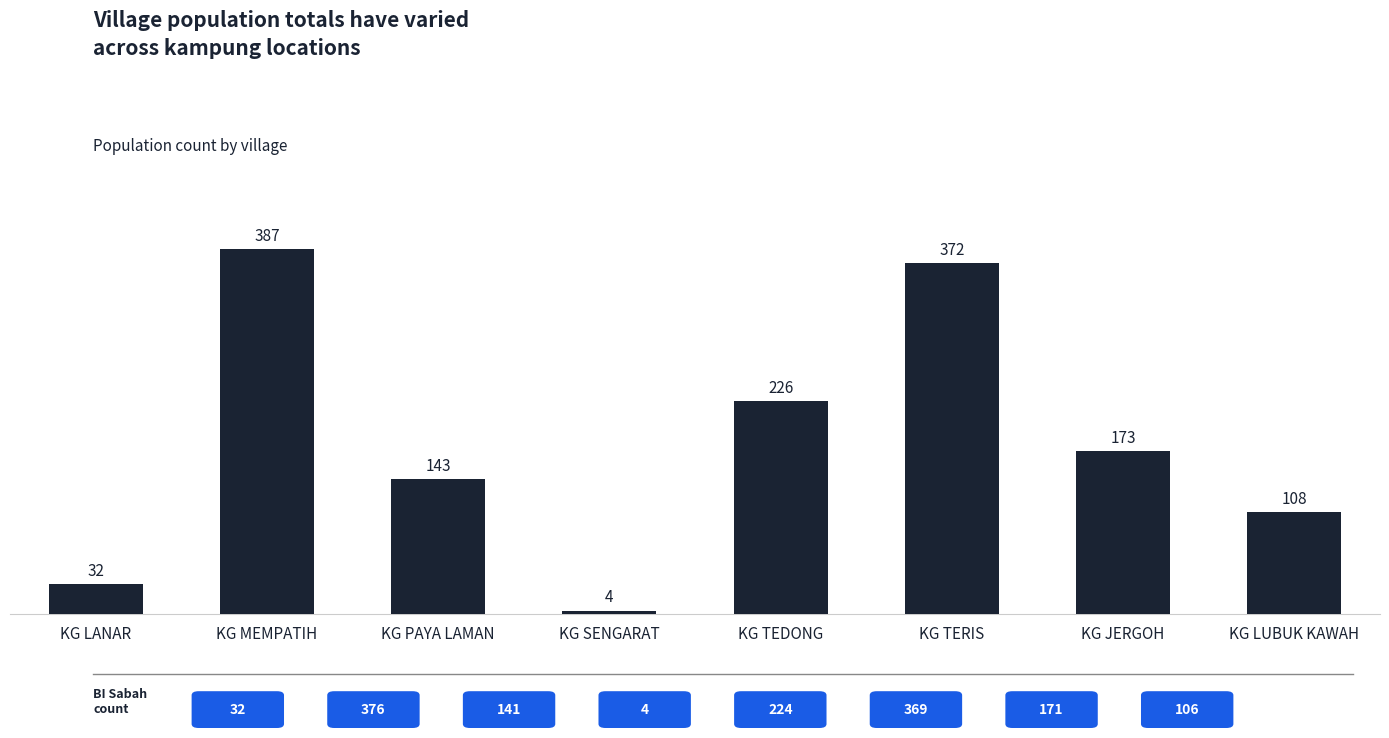

Which label corresponds to the smallest value in the chart?

KG SENGARAT